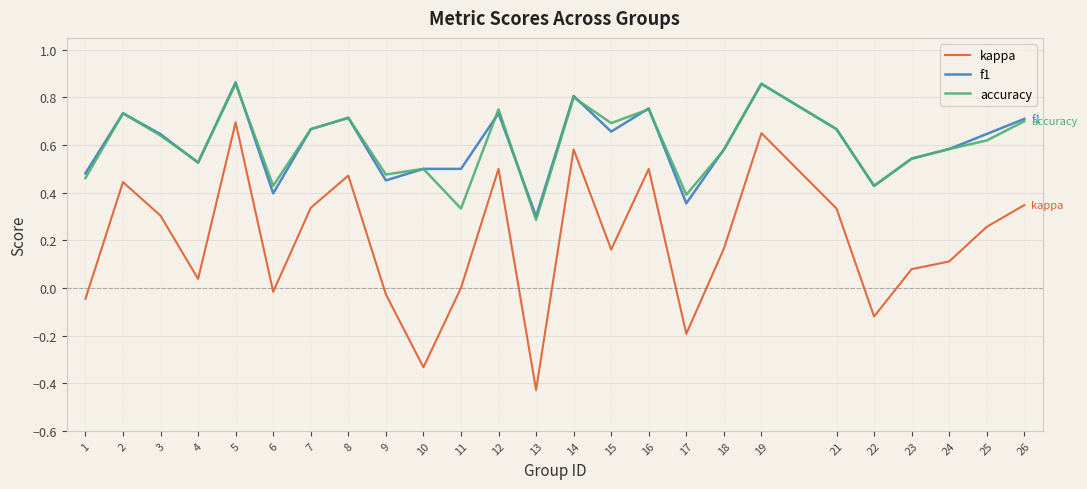

What is the sum of the accuracy values at 21 and 22?

1.1